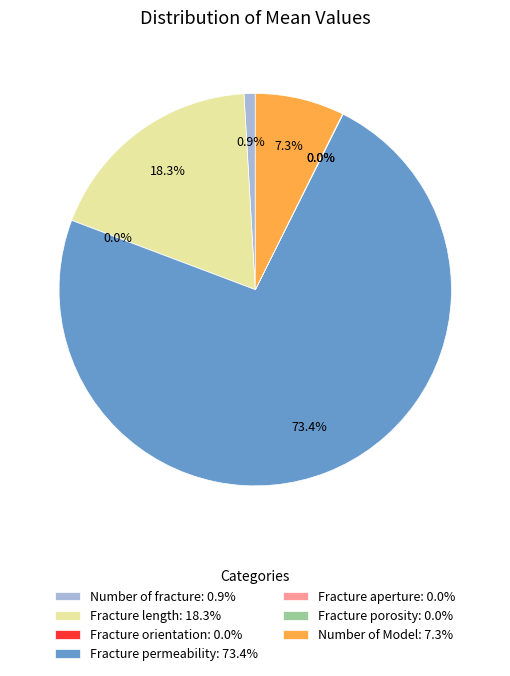

The Fracture orientation slice represents 0% of the pie. True or false?

True